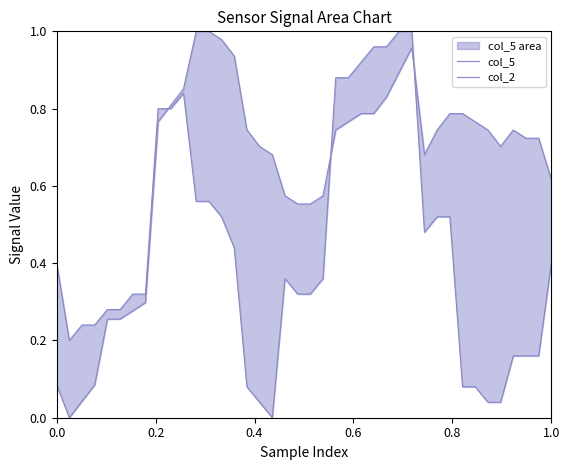

How many data points in col_2 are above 0?

39